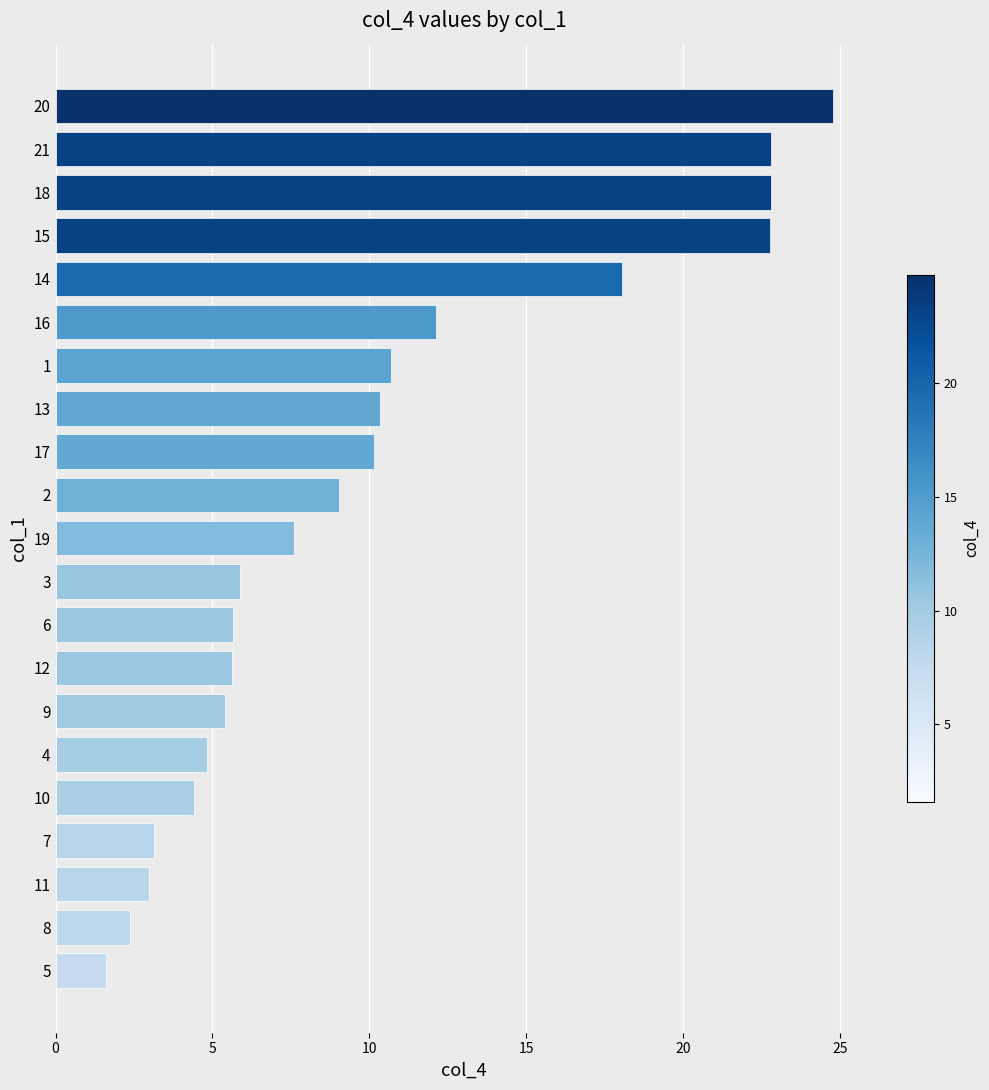

Approximately how many times larger is the value at 13 compared to 7?

3.3